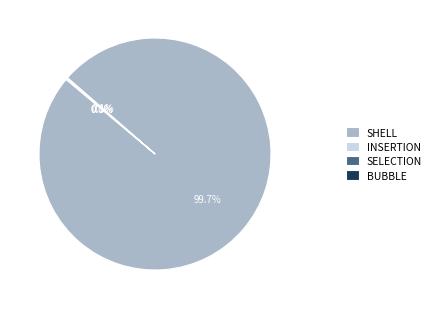

Which category accounts for the majority?

SHELL